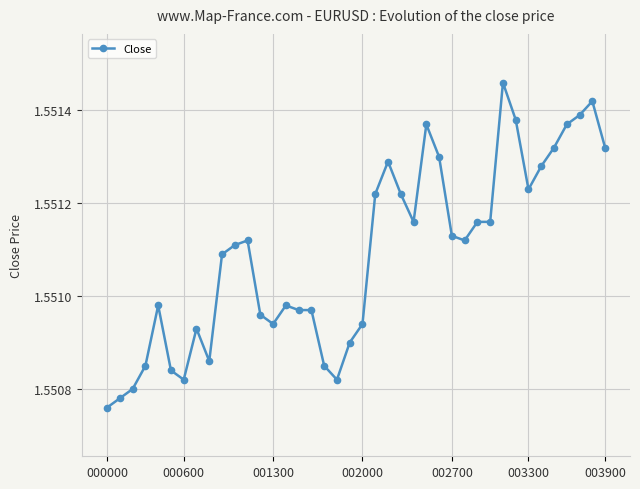

True or false: the data has more than 1 interior local peaks.

True